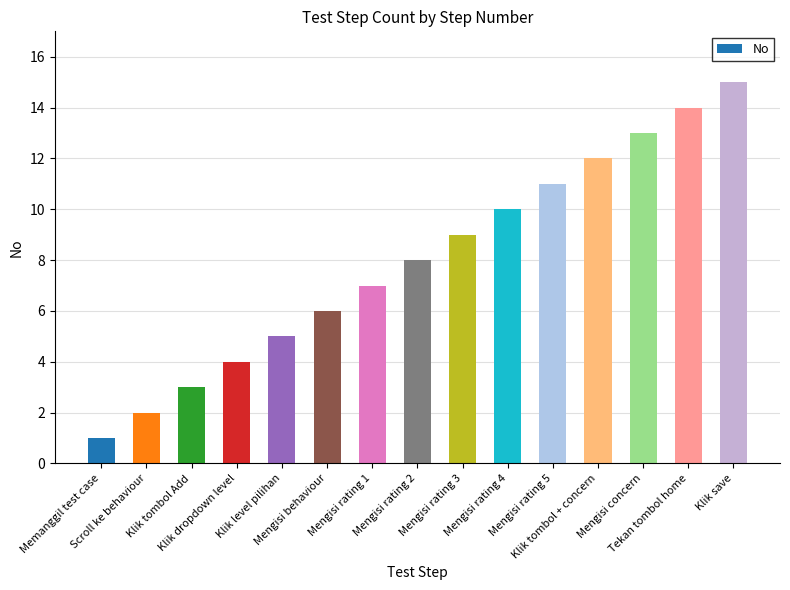

The value at Mengisi concern is 13. True or false?

True